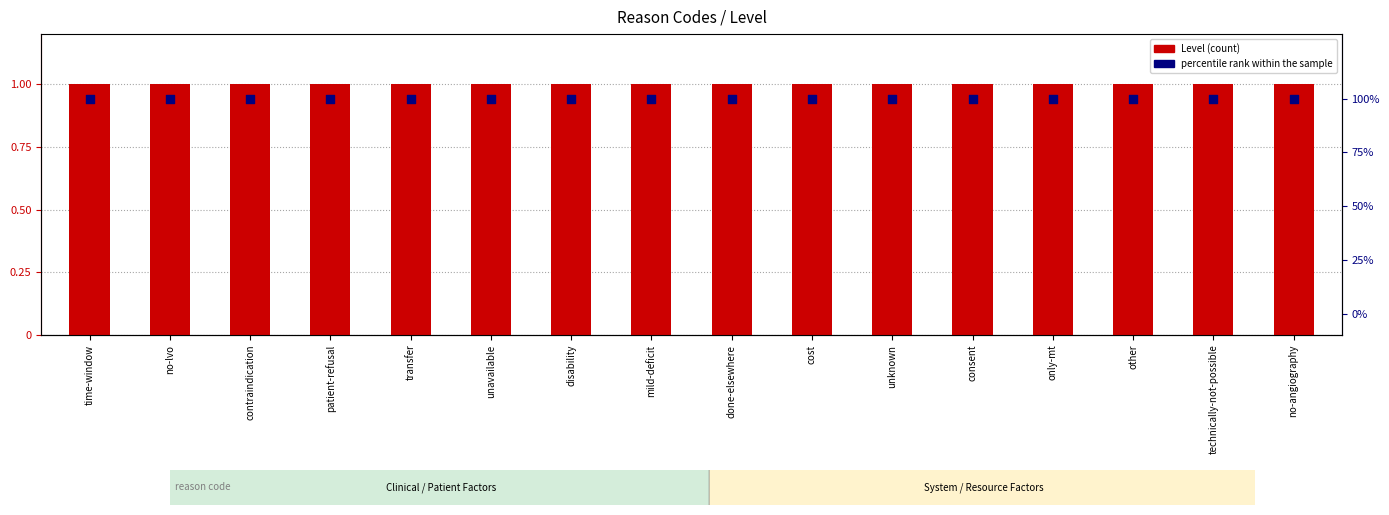

Which series contains the highest Y value?

percentile rank within the sample